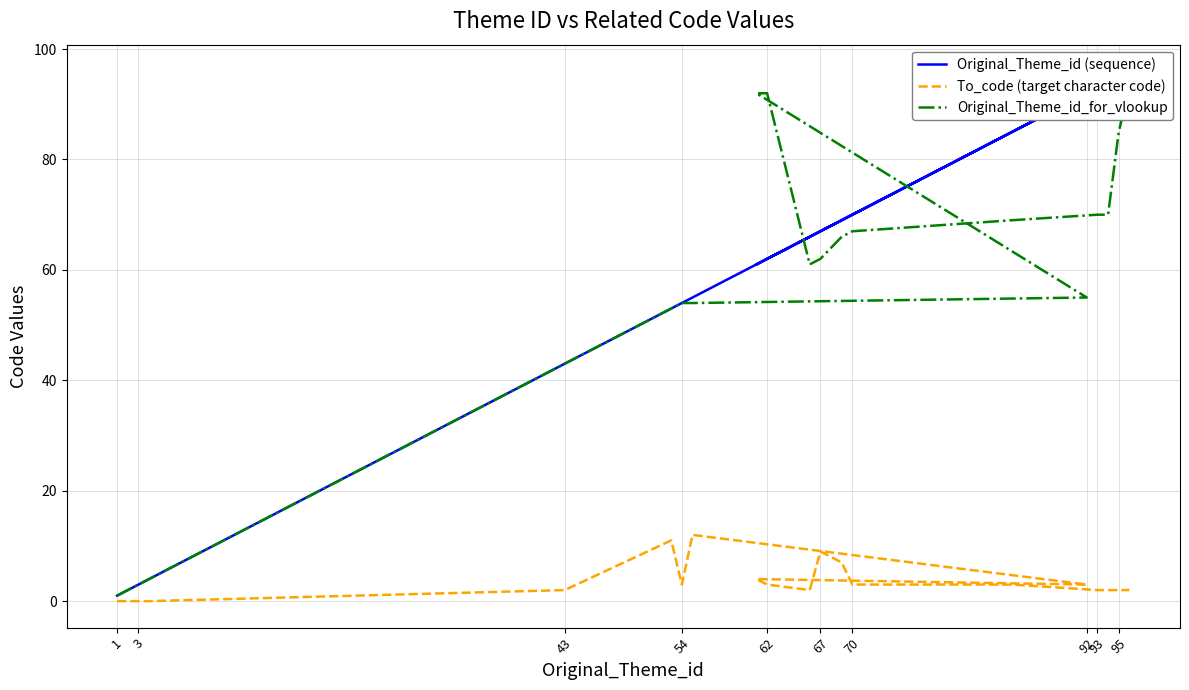

Which series has the largest range (max minus min)?

Original_Theme_id (sequence)